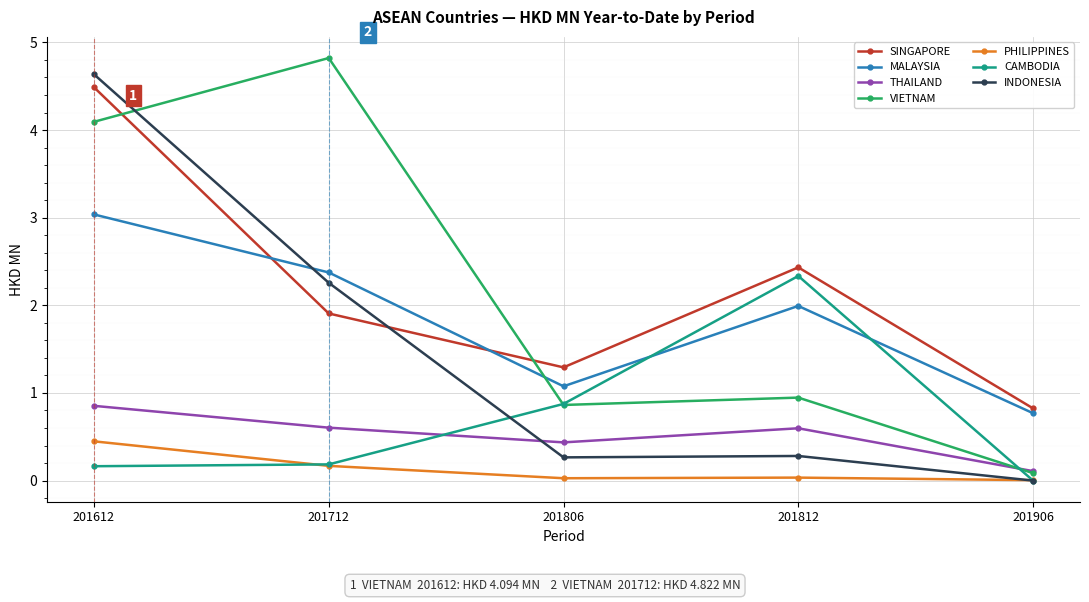

Which series ends up on top after the final intersection of SINGAPORE and VIETNAM?

SINGAPORE